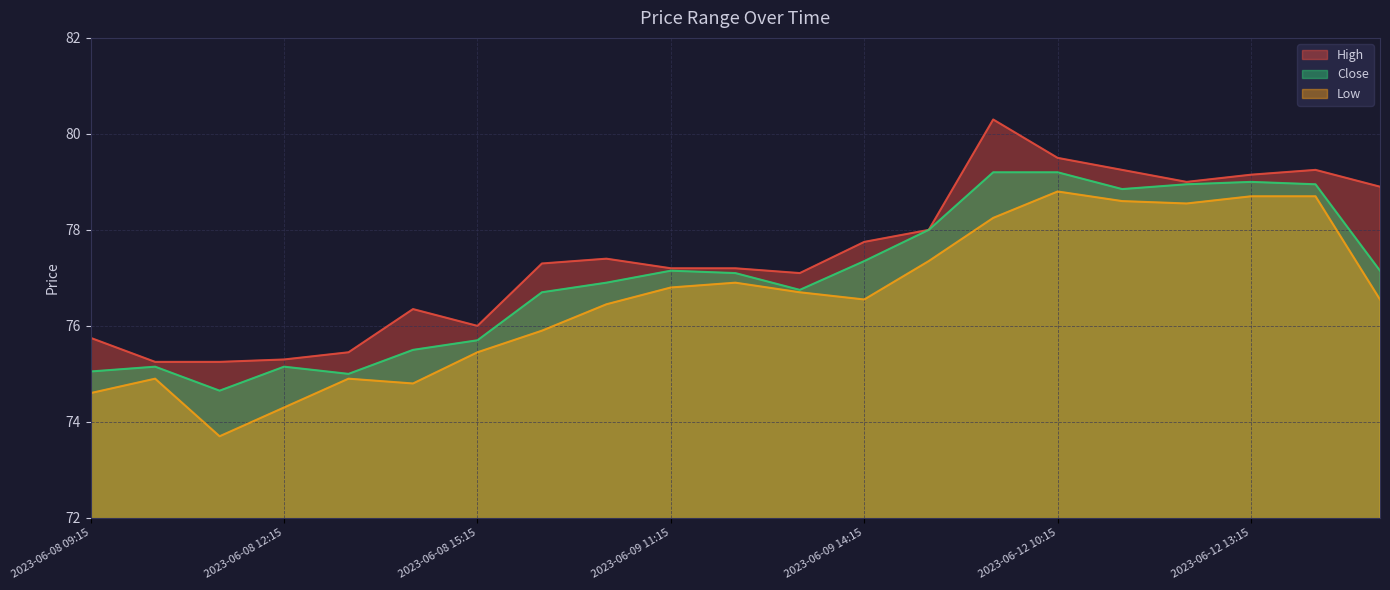

What is the average value of the High series?

77.5